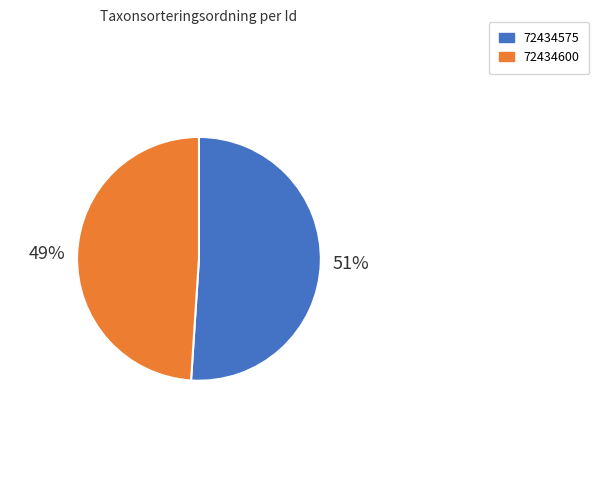

Is 72434600 the majority of the pie?

No